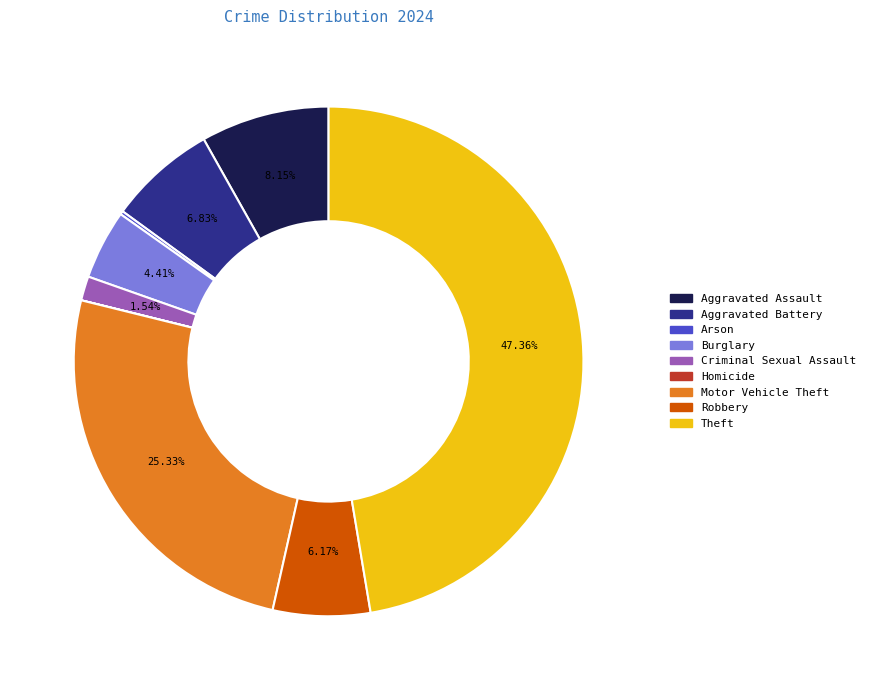

Is there a majority slice in this chart?

No